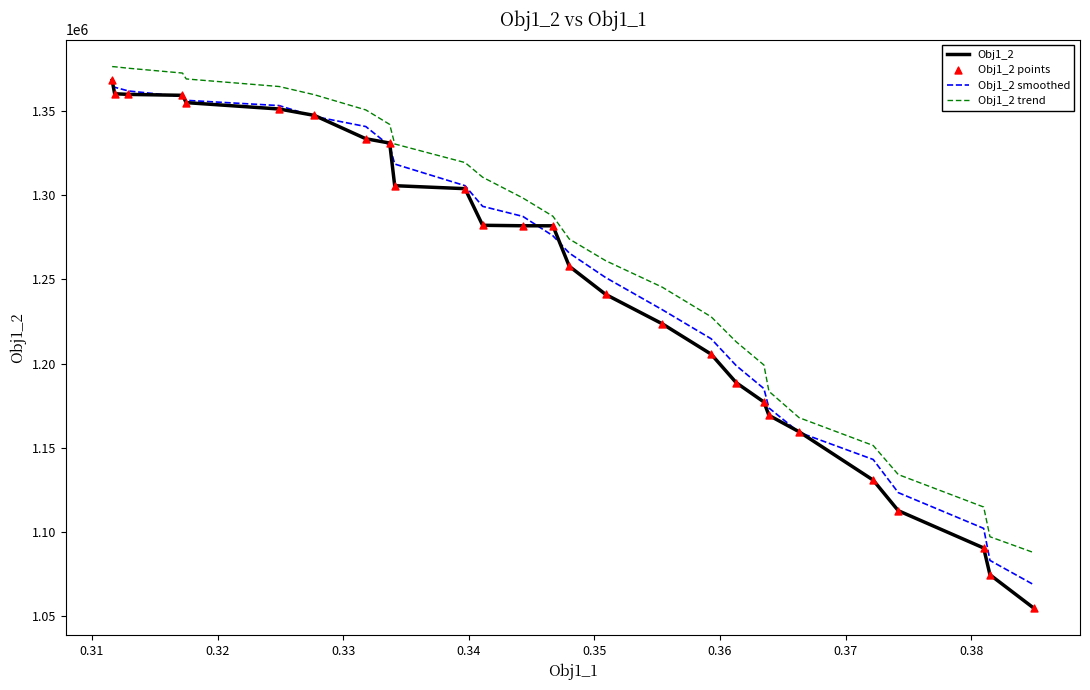

Which series has the widest spread of values?

Obj1_2